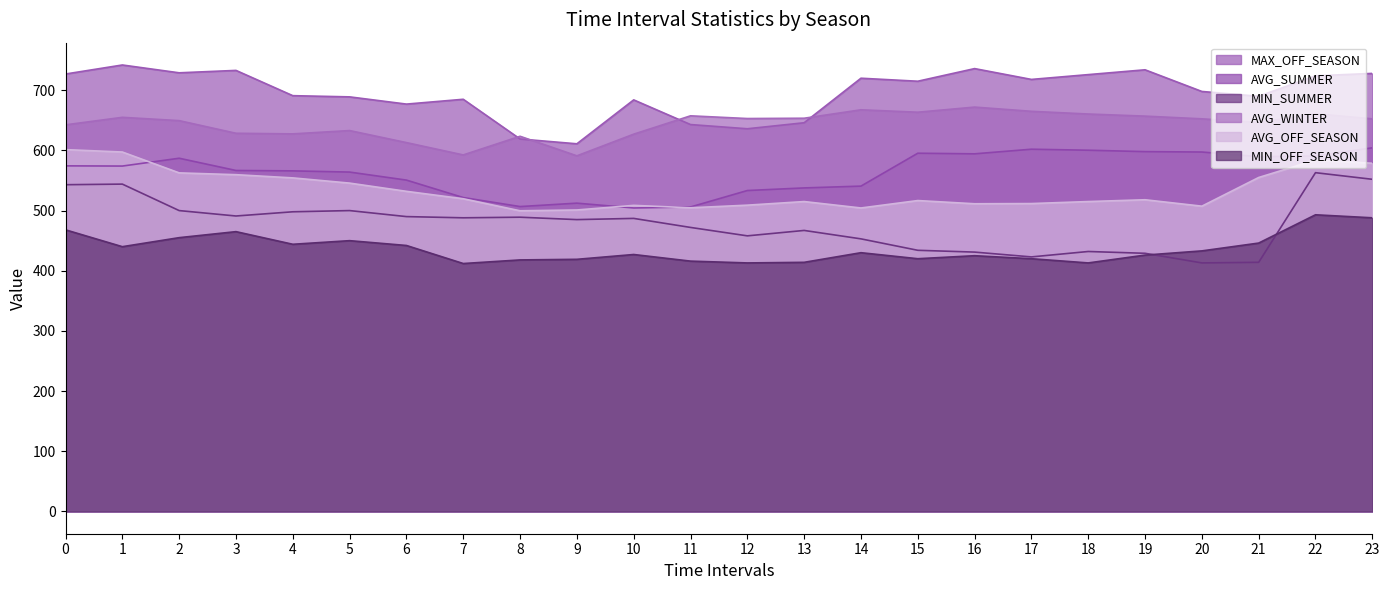

Does the chart display data point markers on the line(s)?

No